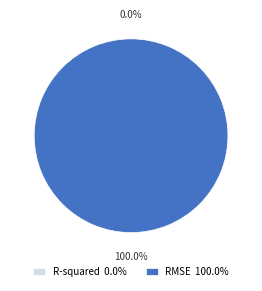

Is there a majority slice in this chart?

Yes